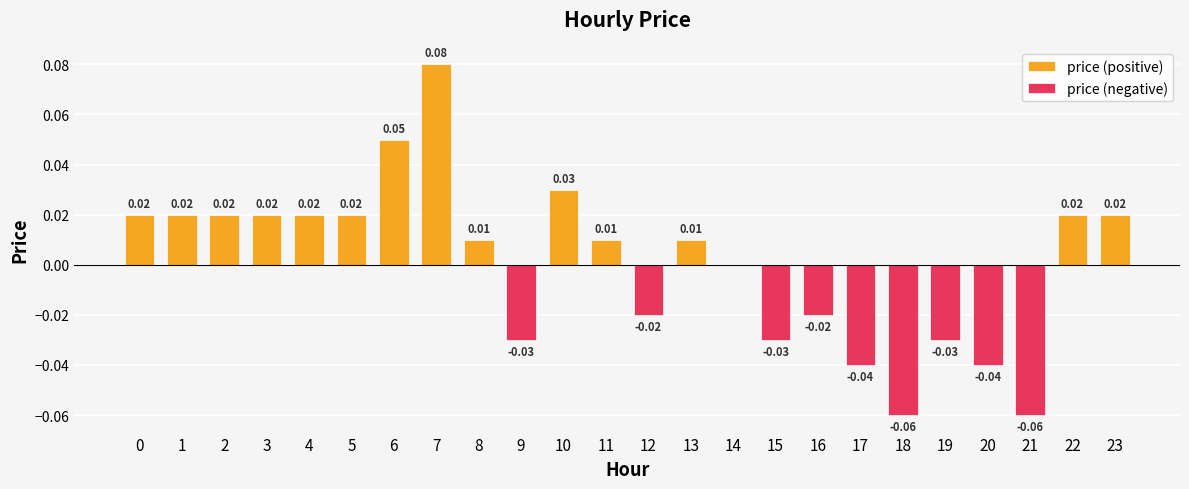

Is the value of price (negative) at 8 greater than the value of price (positive) at 22?

No